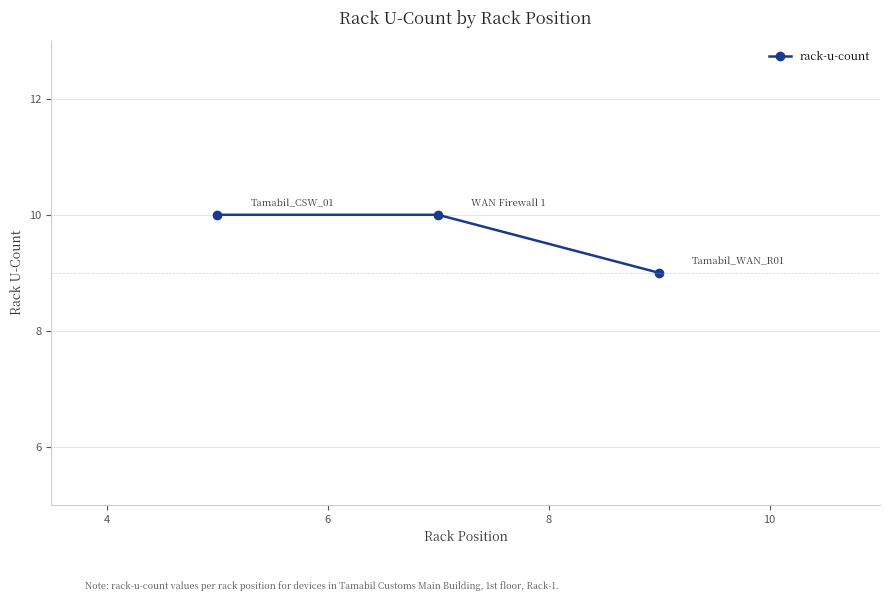

What is the sum of all values?

29